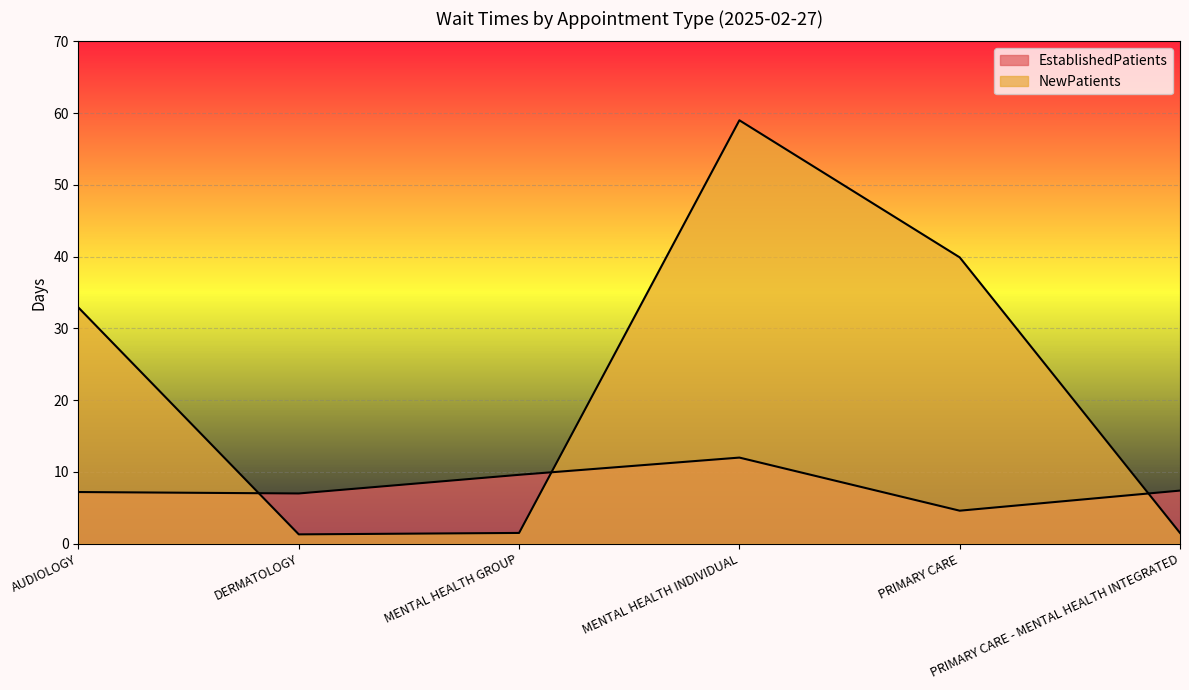

How many data points does each series have?

6